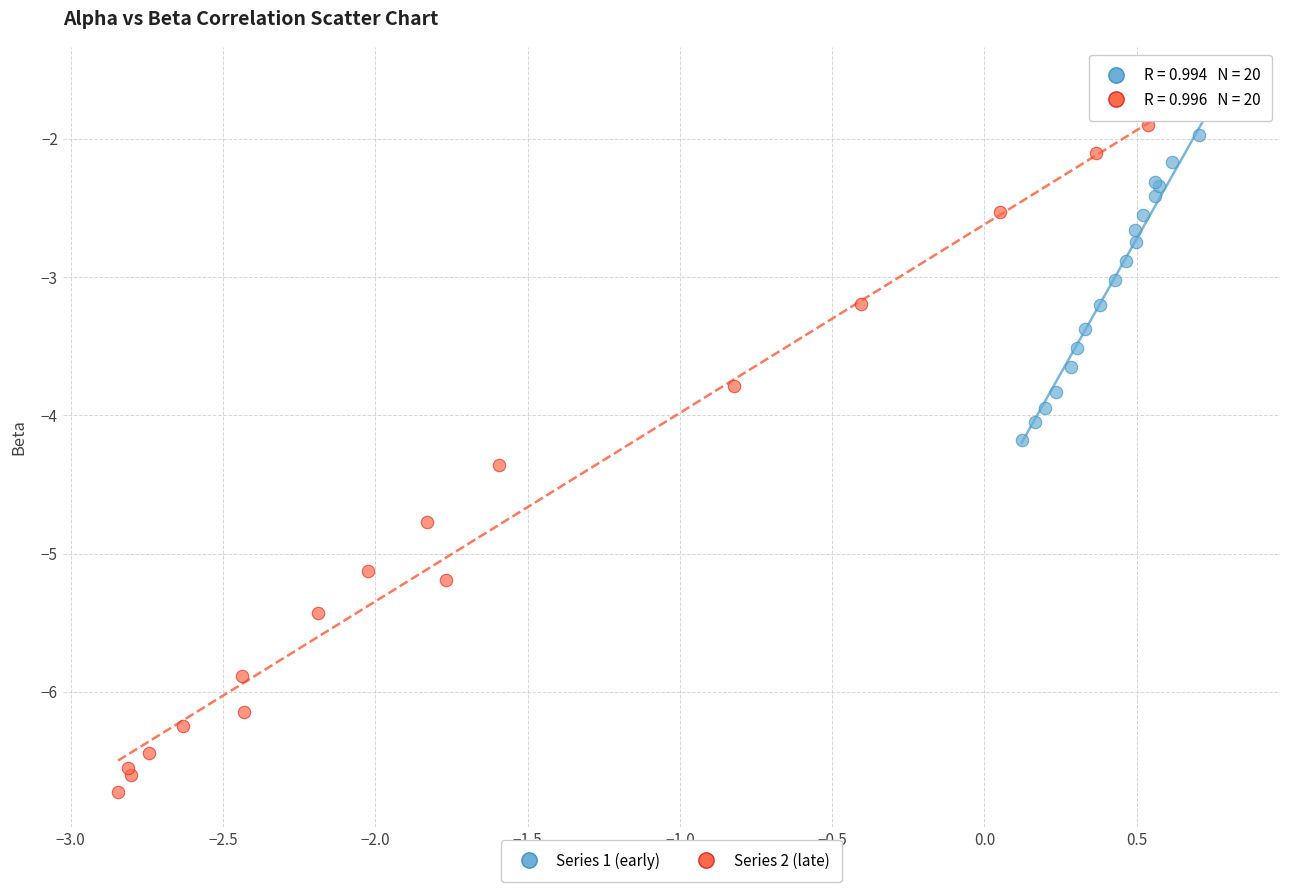

Which series has the largest Y range (max minus min)?

Series 2 (late)